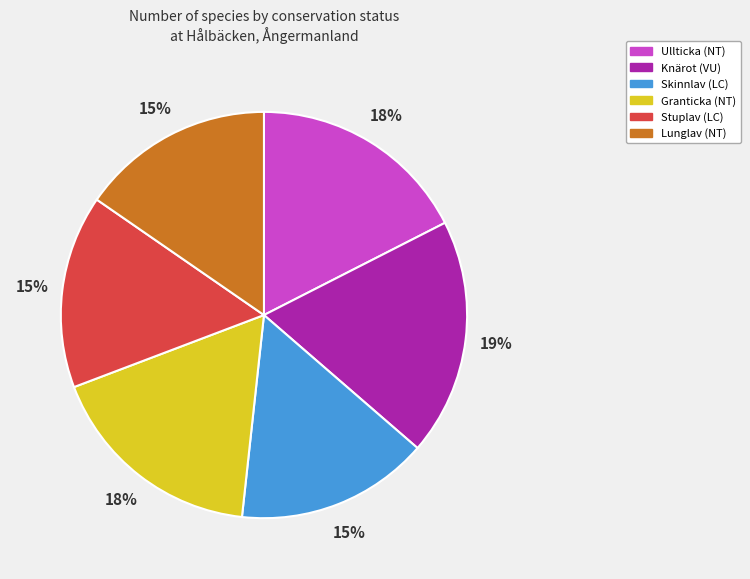

Is there a majority slice in this chart?

No